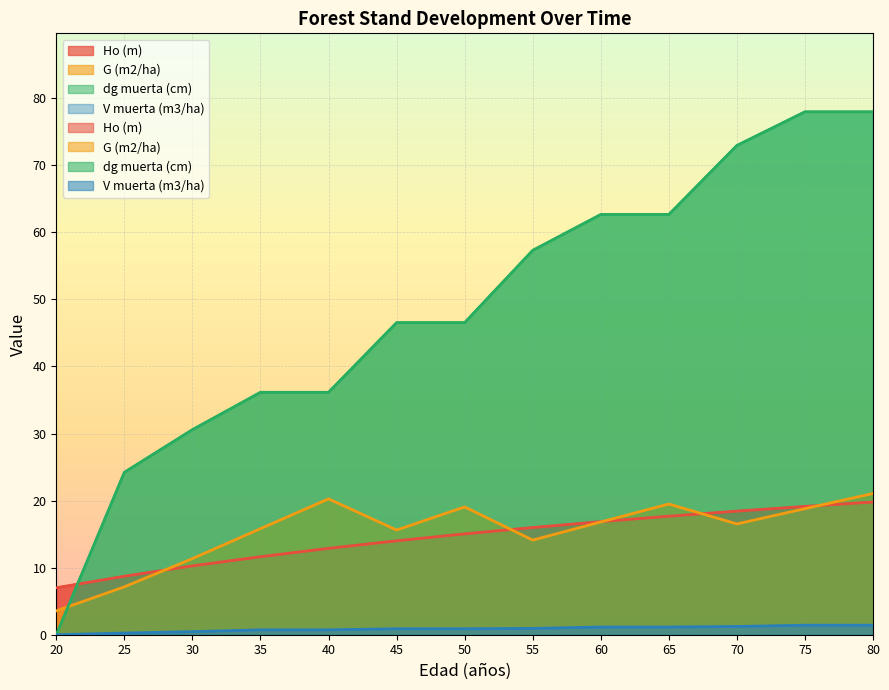

What is the sum of the dg muerta (cm) values at 35 and 65?

98.8